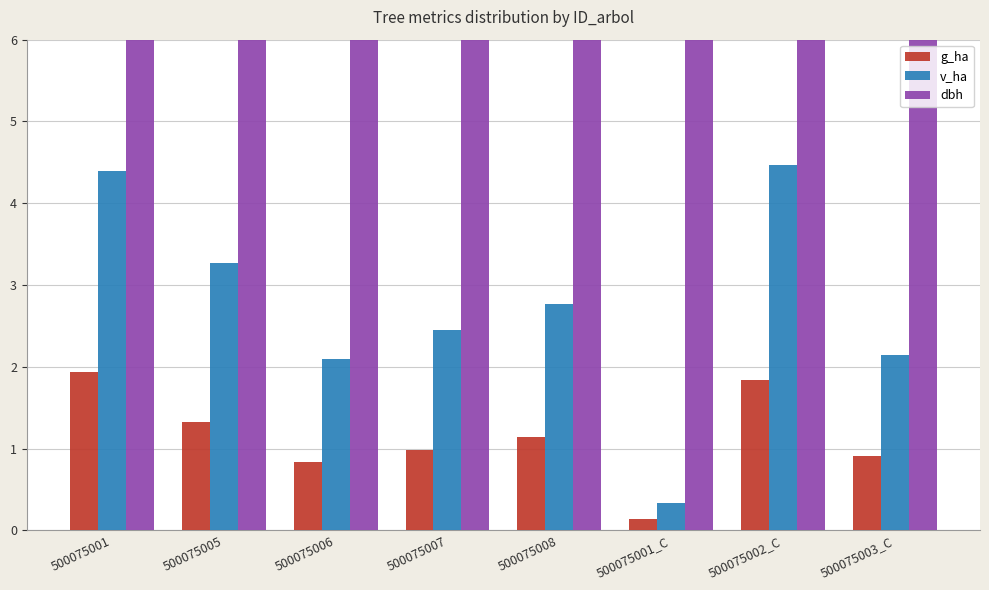

What is the spread (max minus min) of values at 500075007?

28.7